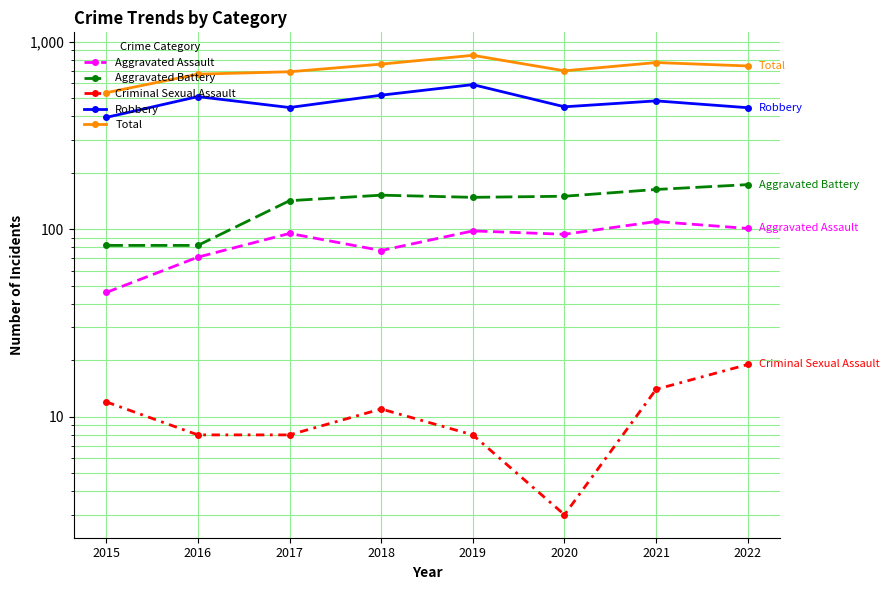

Does the chart have visible grid lines?

Yes